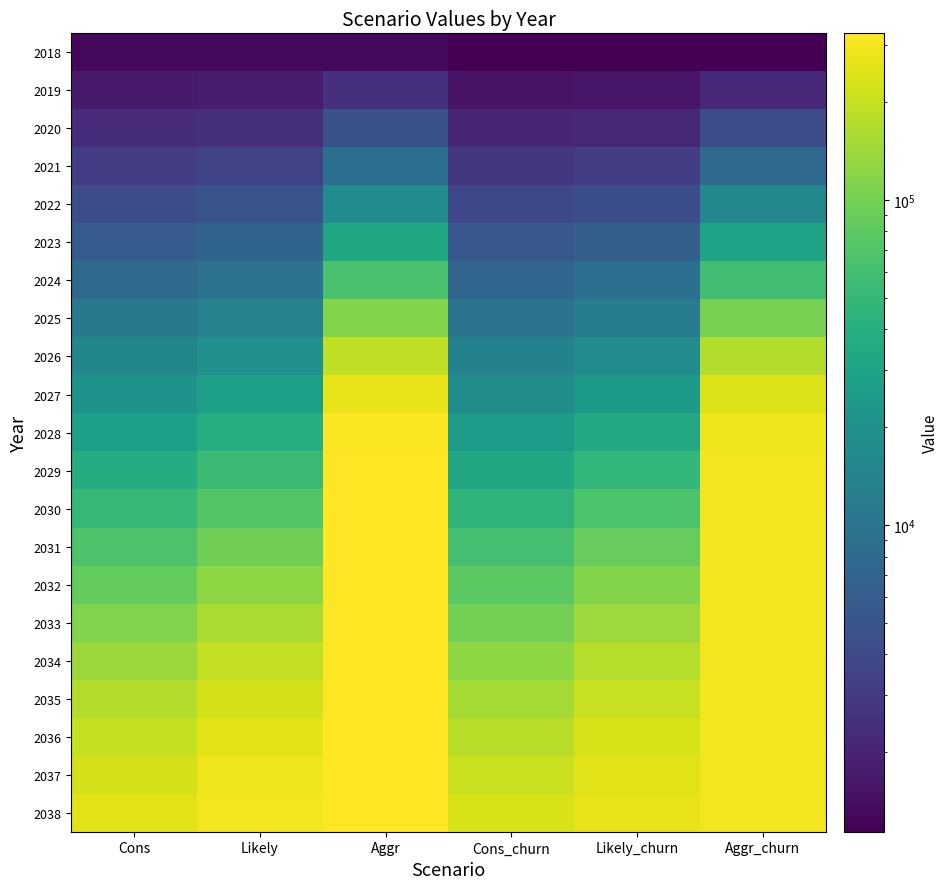

What is the greatest value displayed?

325020